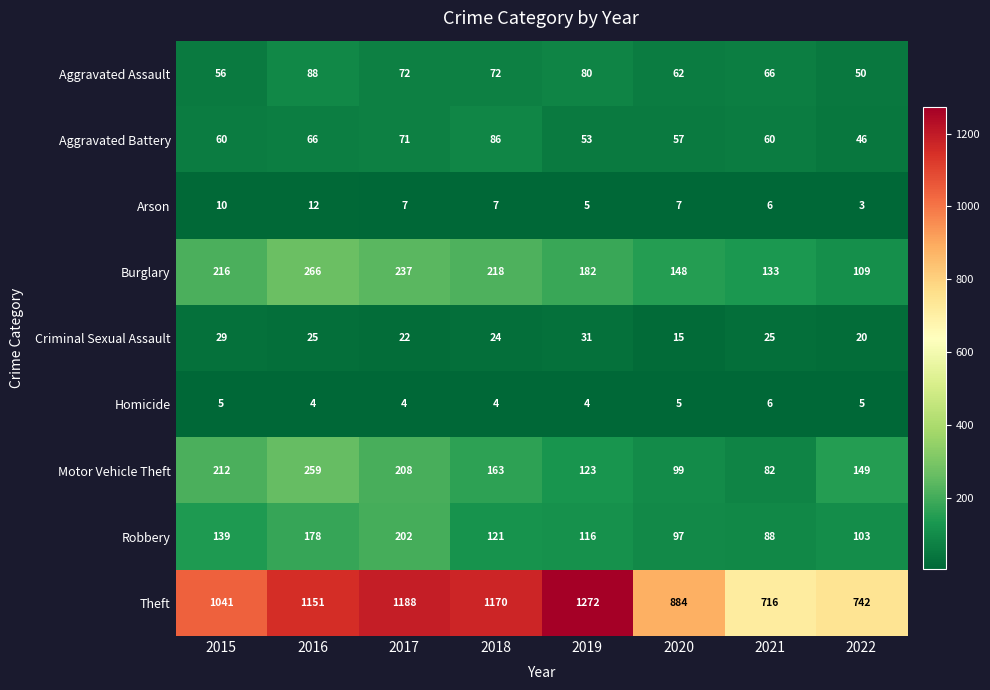

What is the maximum value shown in the chart?

1272